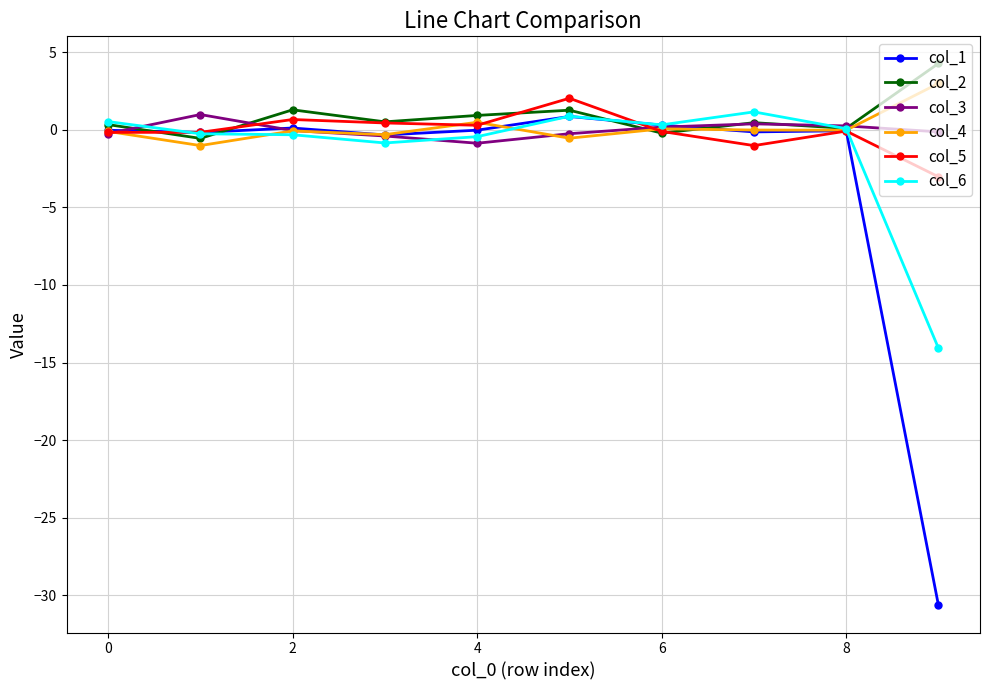

Which series has the widest spread of values?

col_1